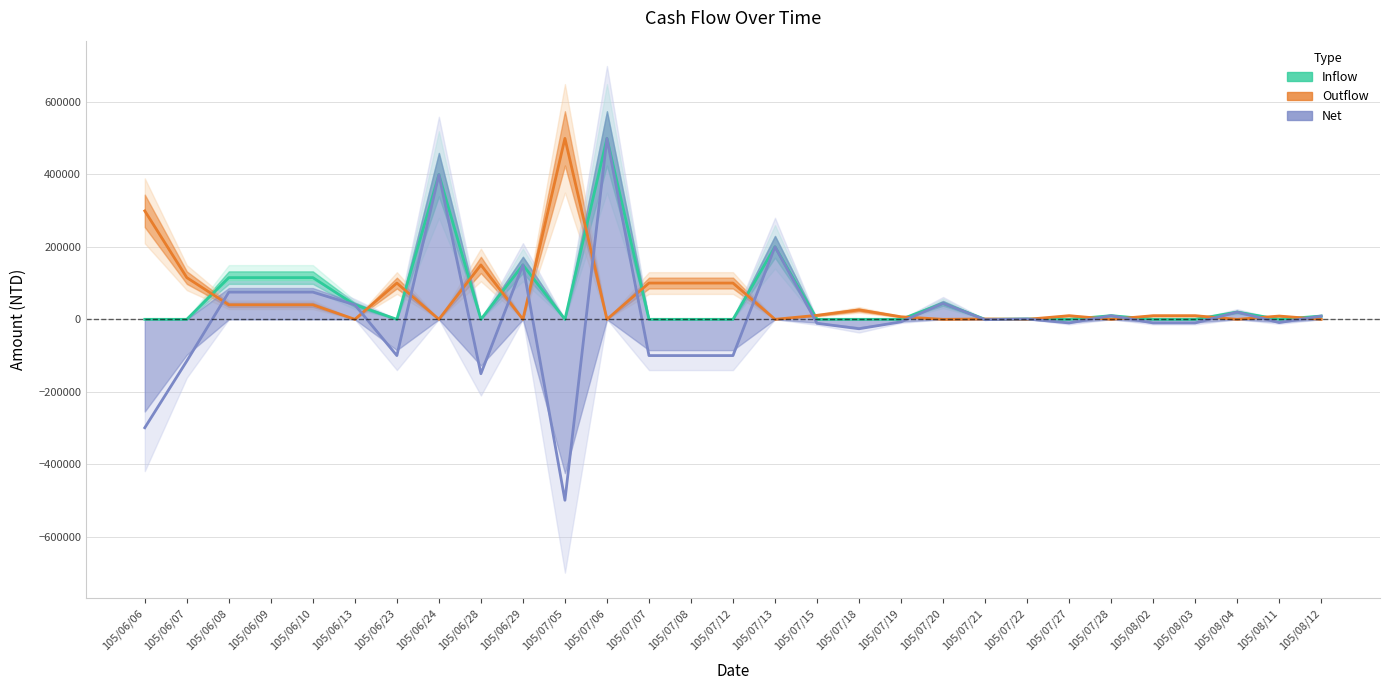

How many distinct data groups are displayed?

3